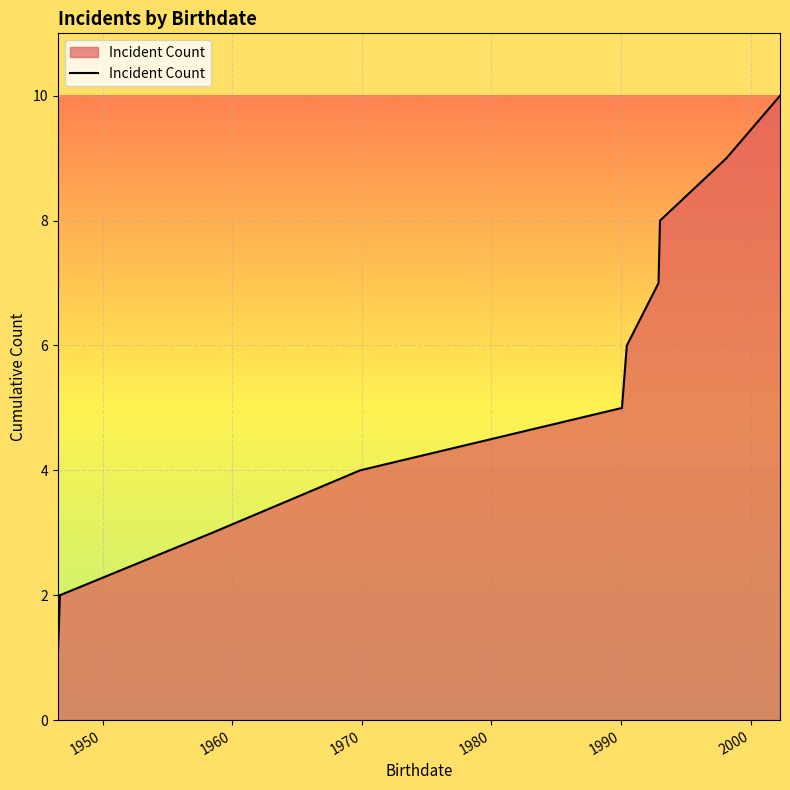

What is the difference between the maximum and minimum values?

9